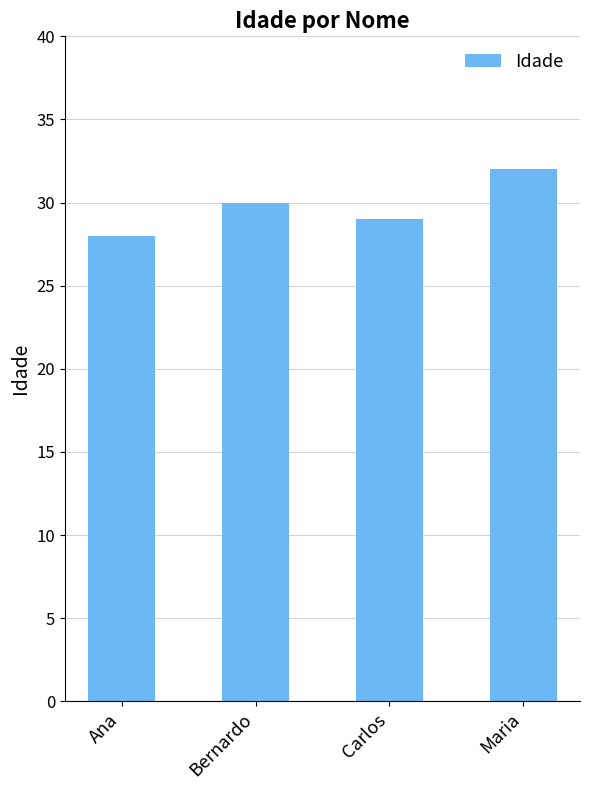

Rank the categories by value from lowest to highest.

Ana, Carlos, Bernardo, Maria